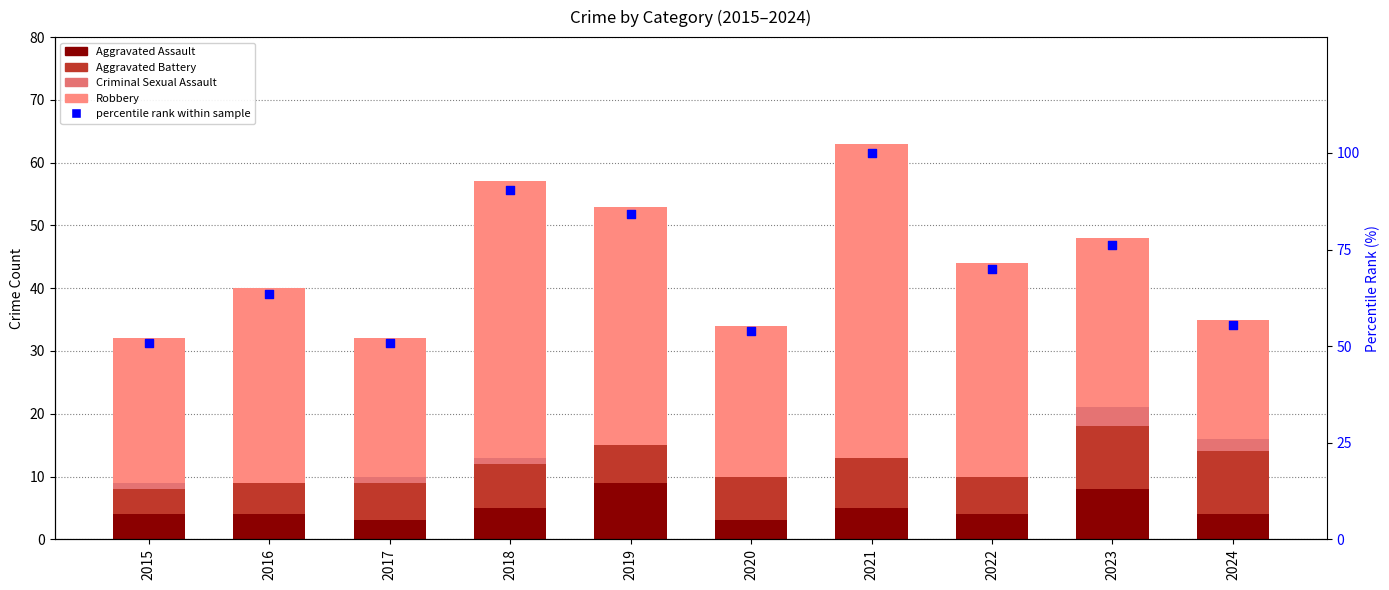

Is the value of Aggravated Assault at 2016 greater than the value of Criminal Sexual Assault at 2019?

Yes